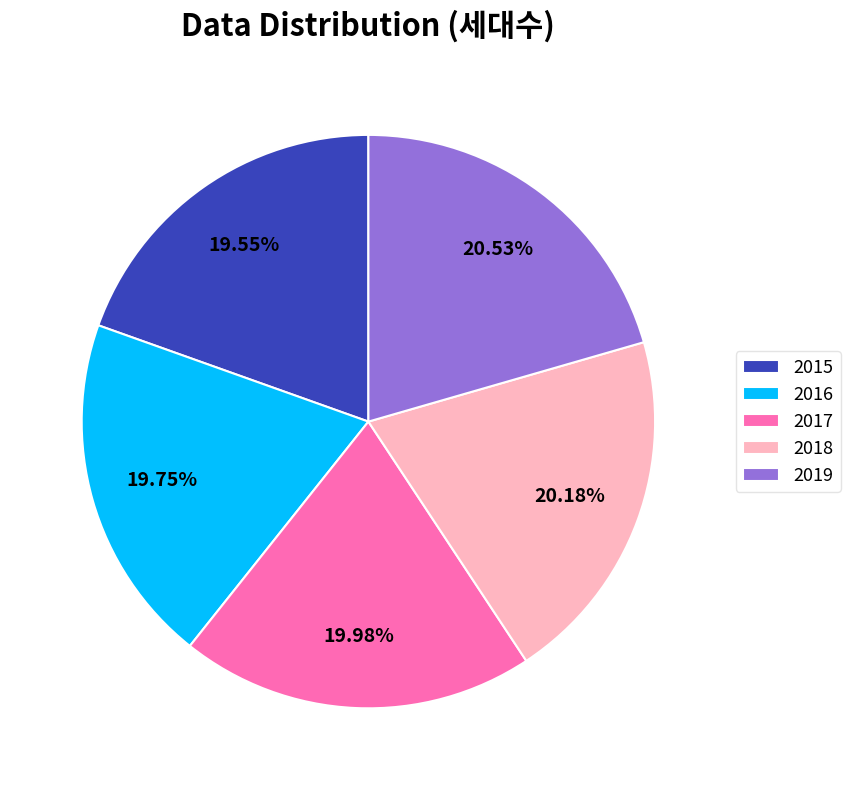

To the nearest percent, what portion does 2017 represent?

20%